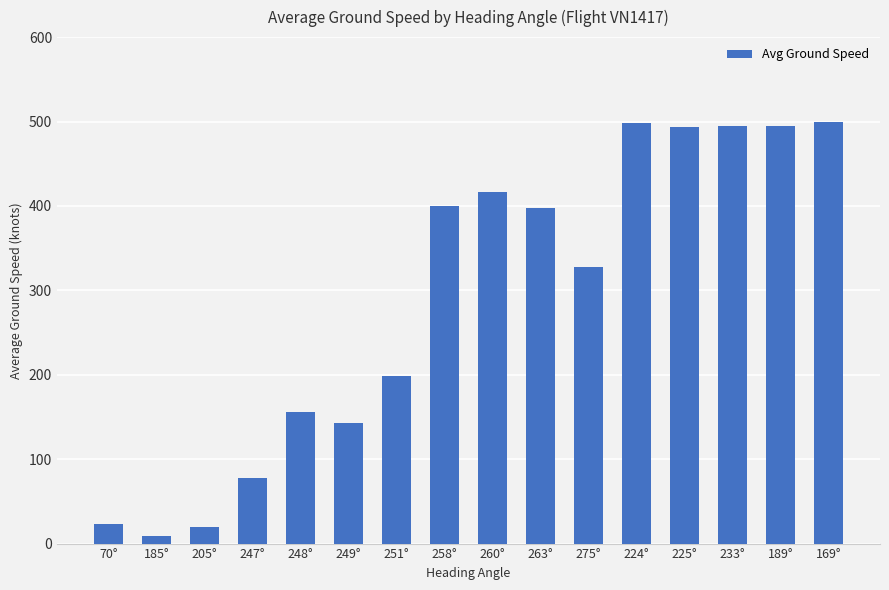

What is the approximate value at 70°?

22.7